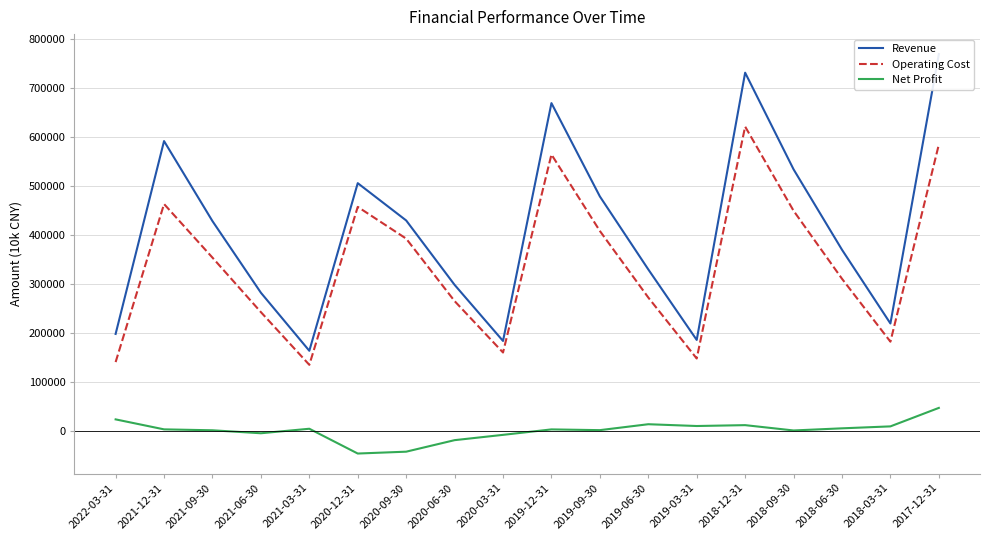

What are all the series names shown in the legend?

Revenue, Operating Cost, Net Profit